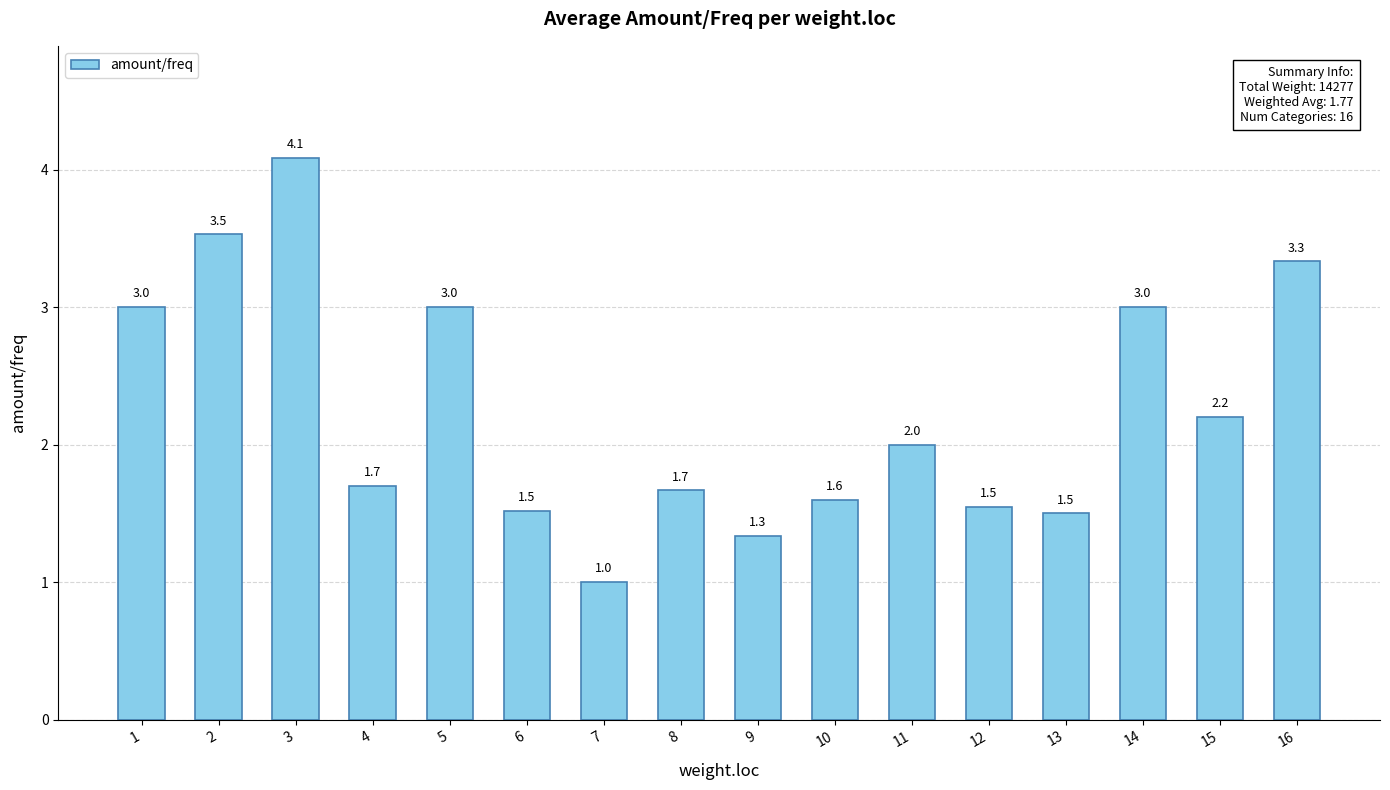

What is the value of the 6th bar from the left?

1.5